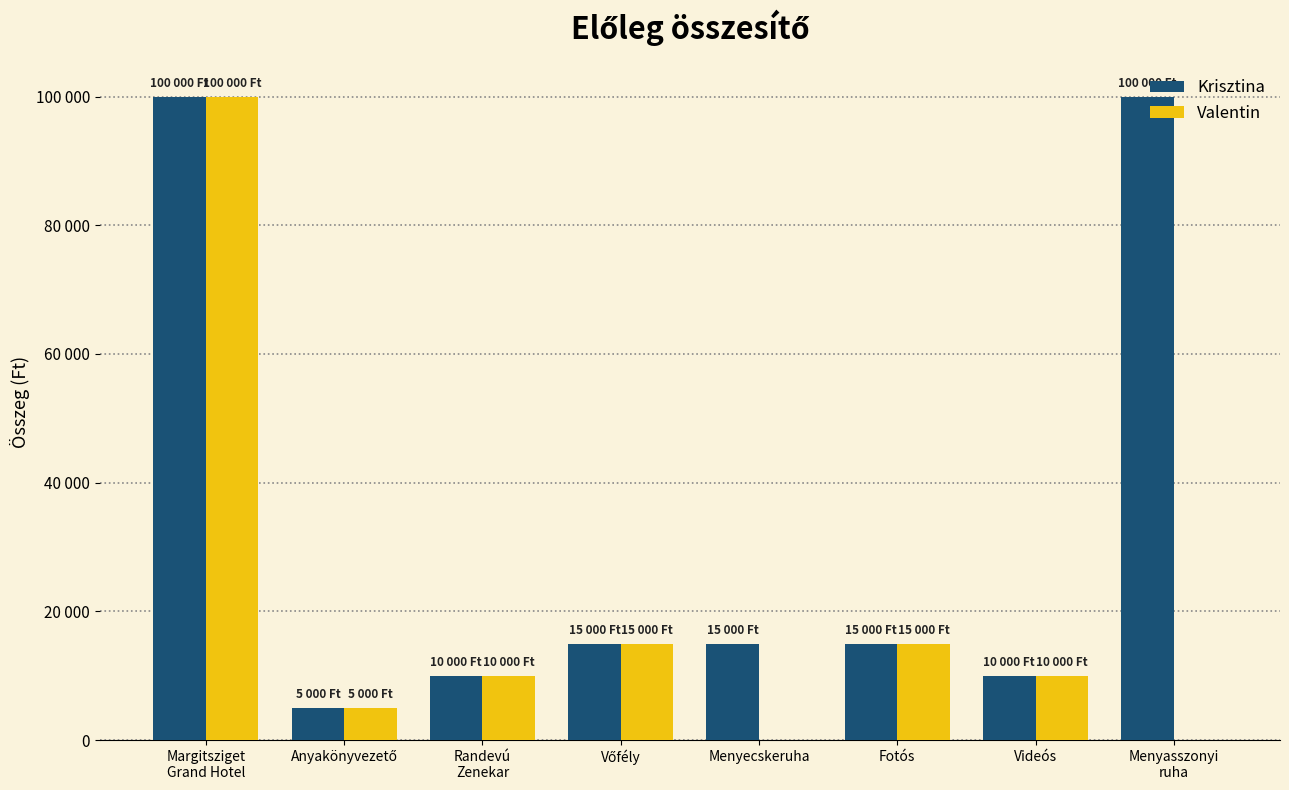

What are all the series names shown in the legend?

Krisztina, Valentin